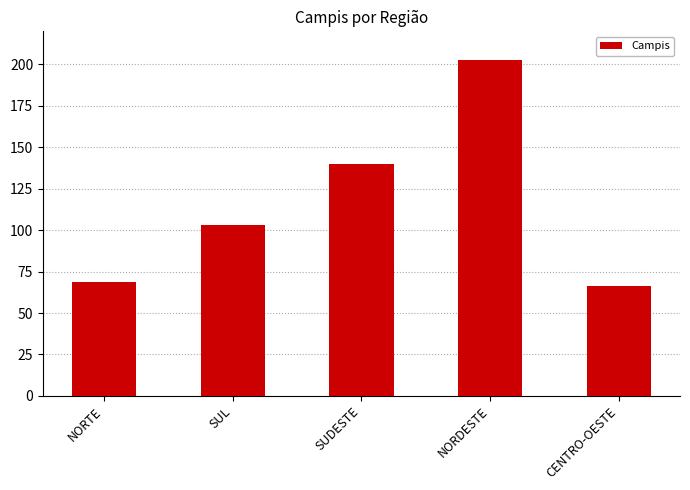

What is the change in value from SUDESTE to CENTRO-OESTE?

-74